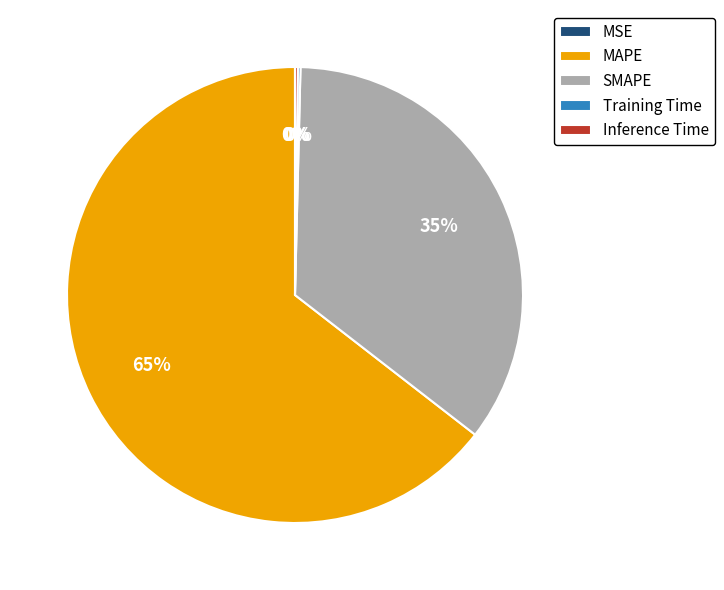

Is it true that MAPE is 65% of the pie?

True